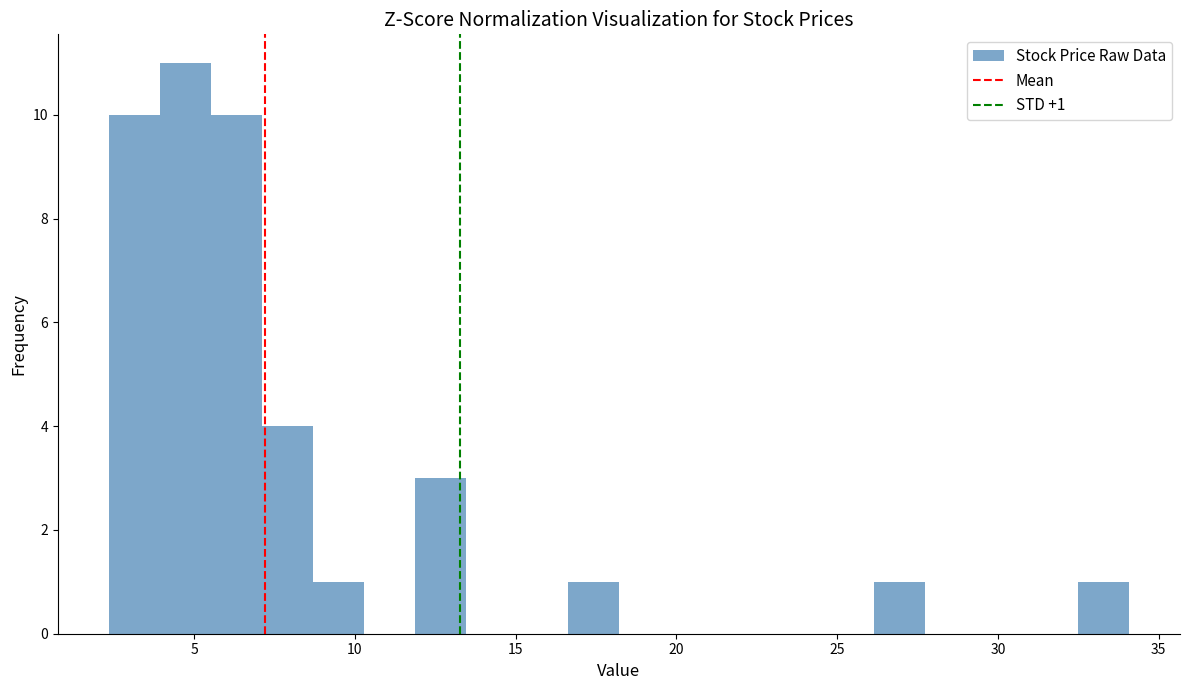

Around what value on the x-axis is the tallest bar? Give the approximate position of its centre, as read against the axis.

4.5